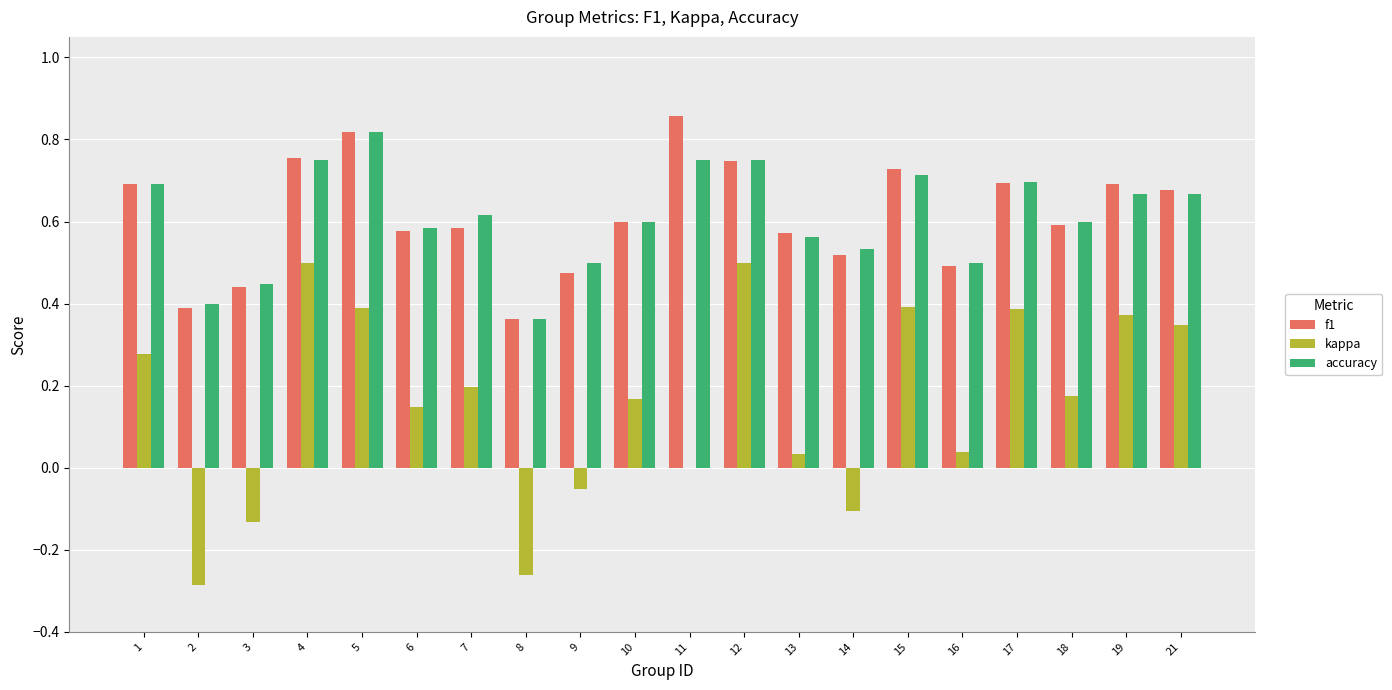

What is the total value across all series at 1?

1.7